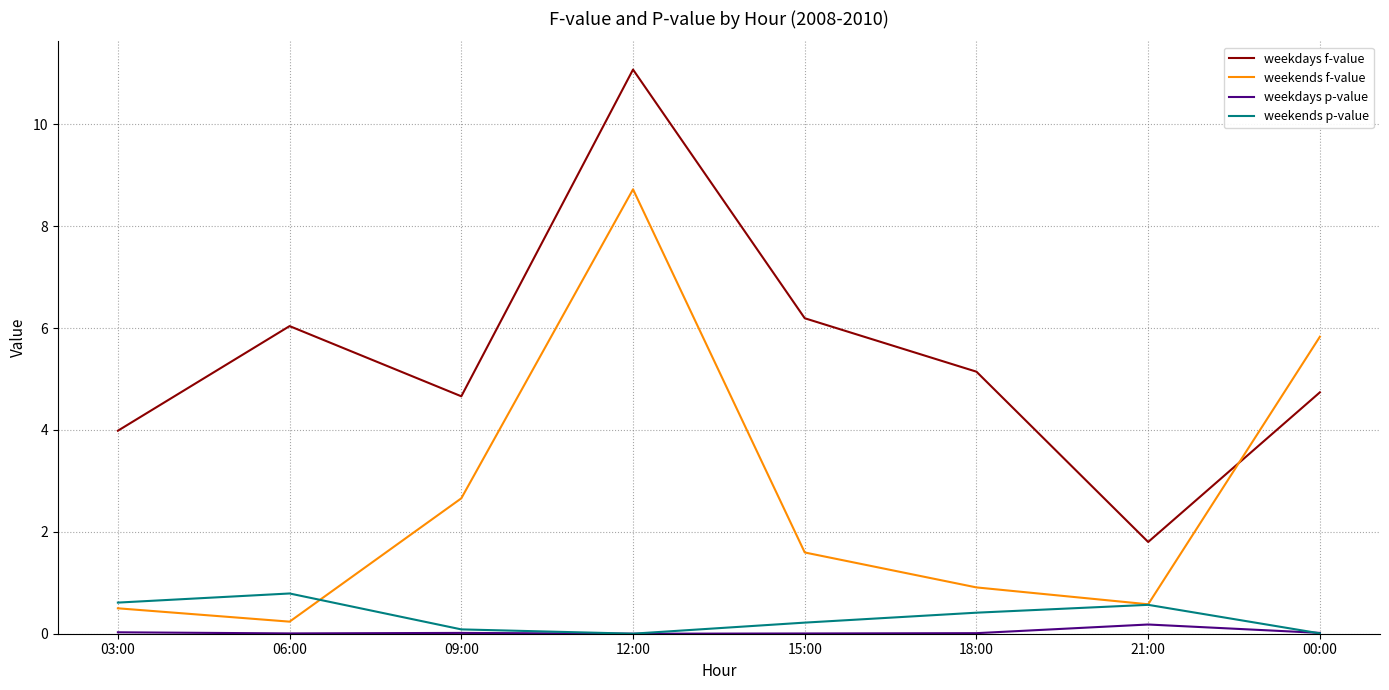

What position from the right is 09:00?

6